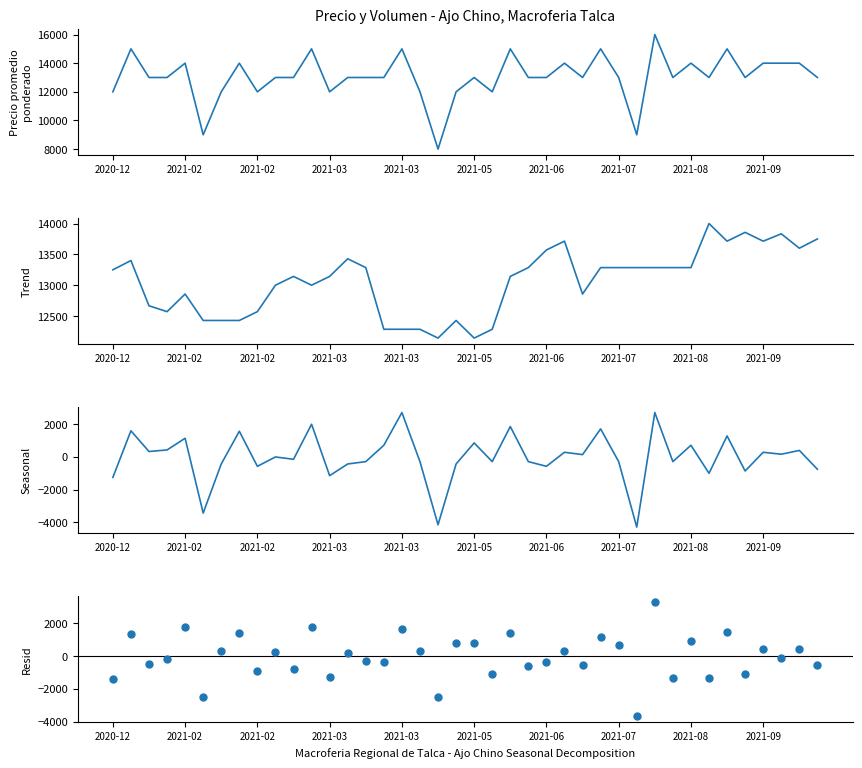

What is the total value across all series at 30?

35333.3